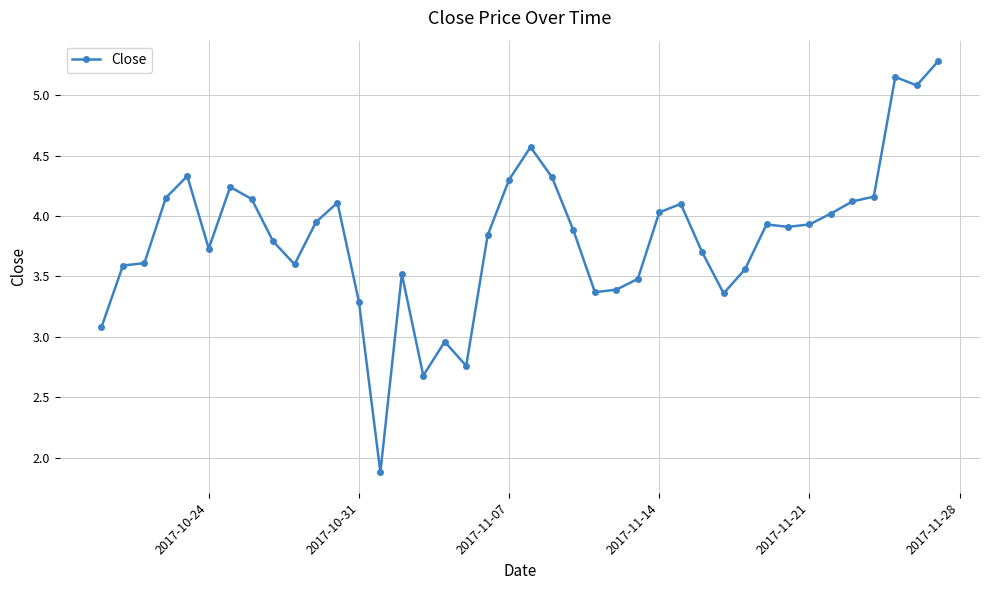

True or false: the data has more than 2 interior local peaks.

True